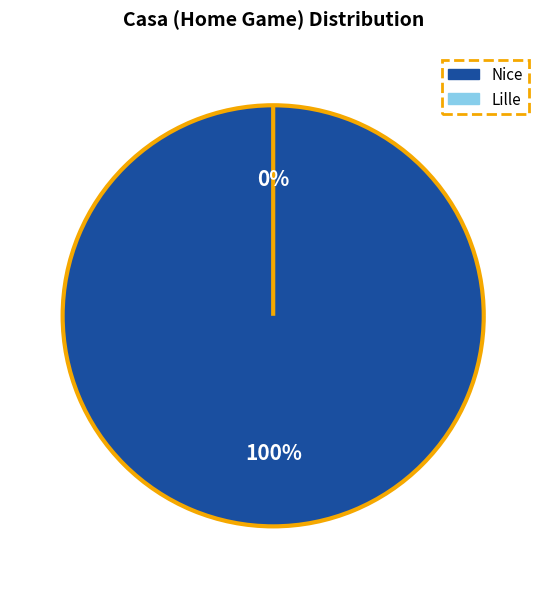

How many slices are in this pie chart?

2